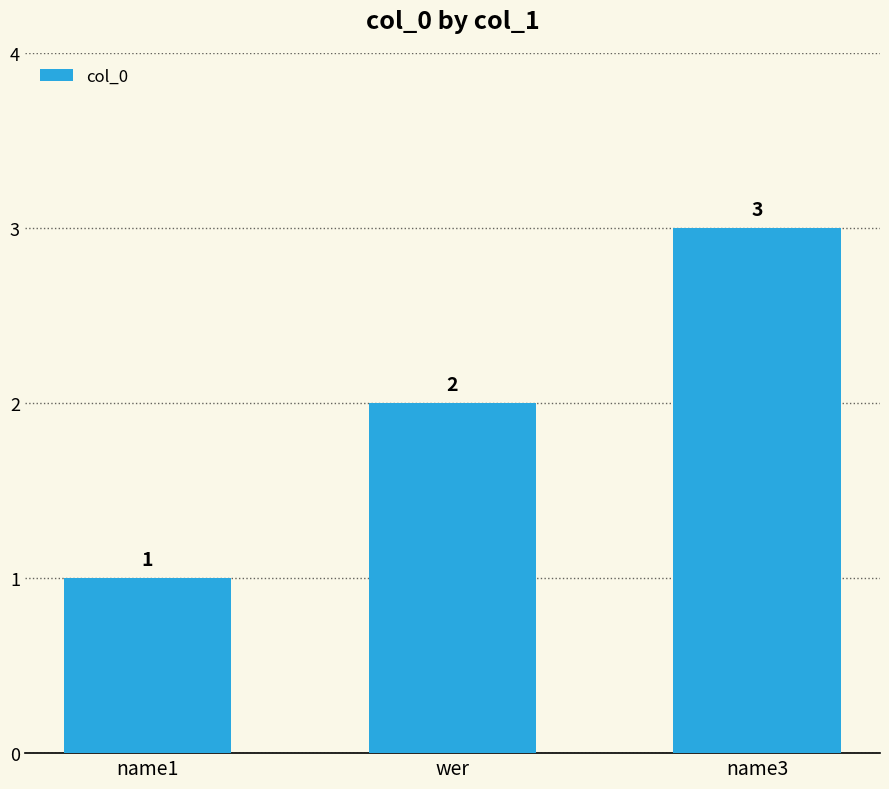

Are the bars grouped side by side (vs. stacked)?

No